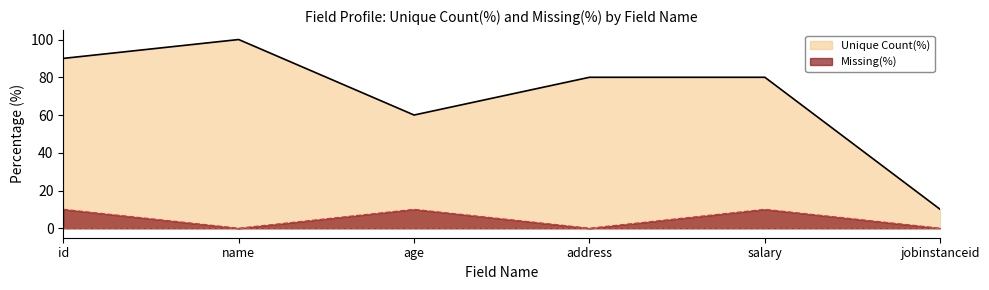

What is the label of the 5th point from the left?

salary